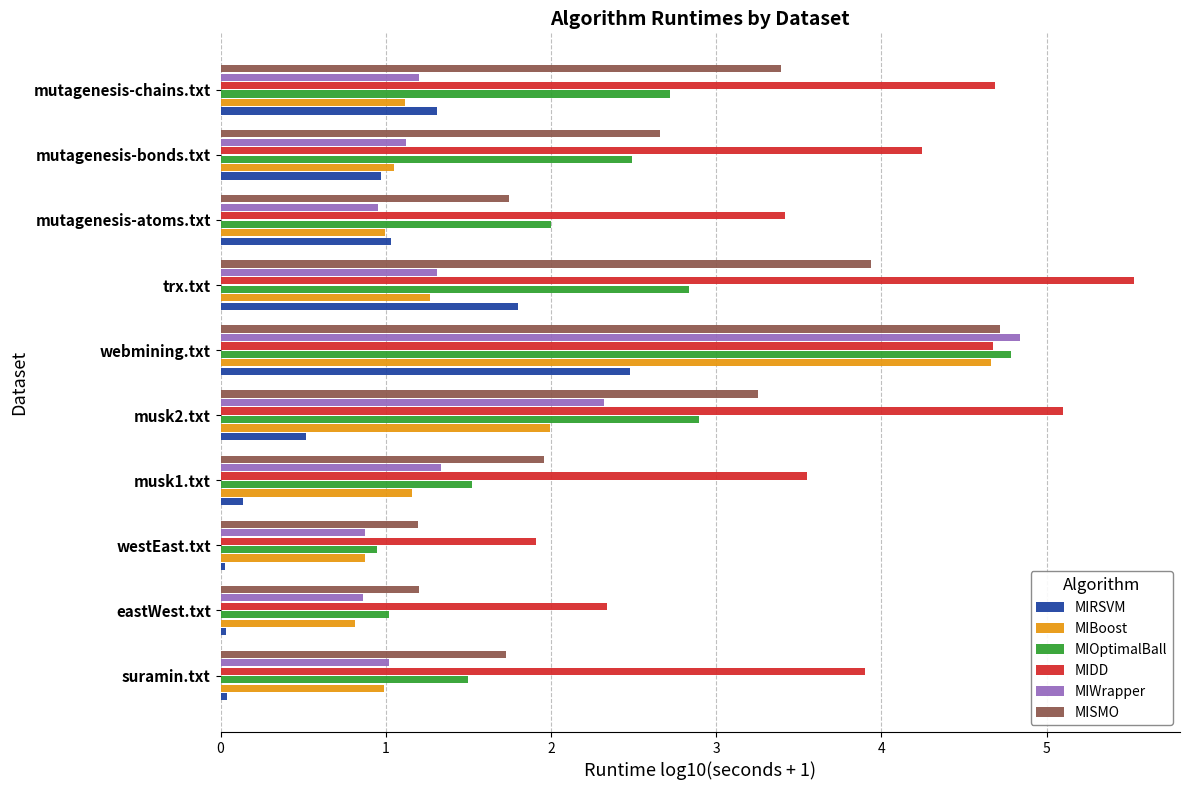

At which category is the sum across all series the highest?

webmining.txt